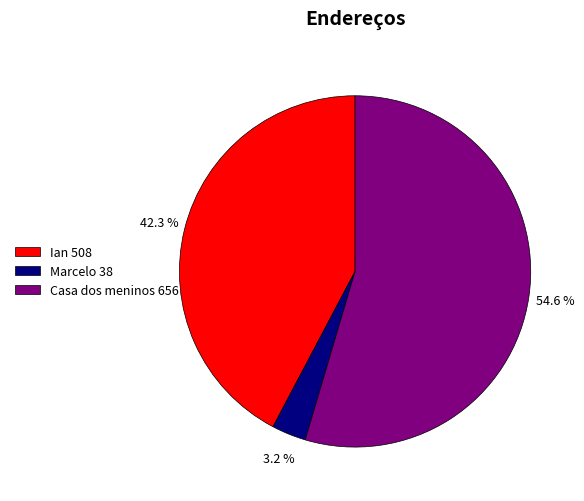

How much of the chart is everything except Ian?

57.7%